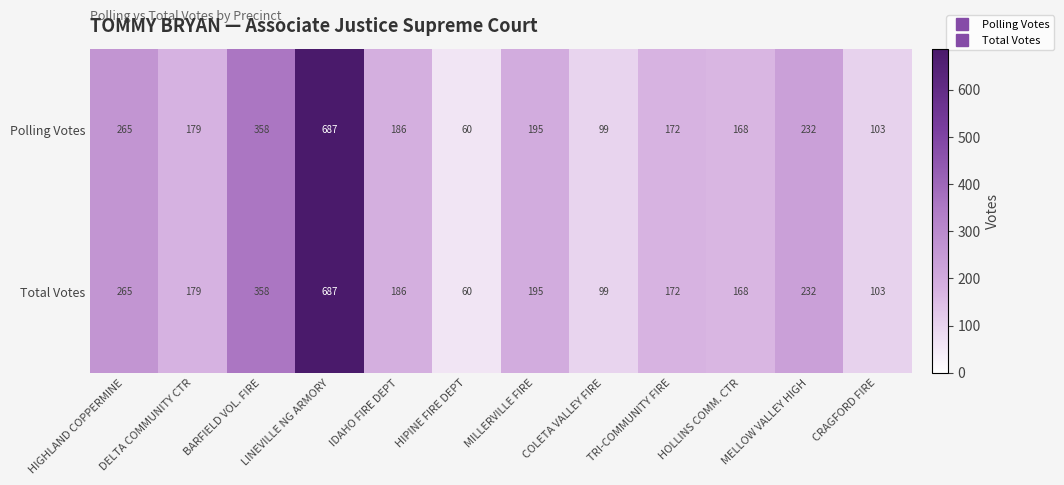

What is the average value of the Polling Votes series?

225